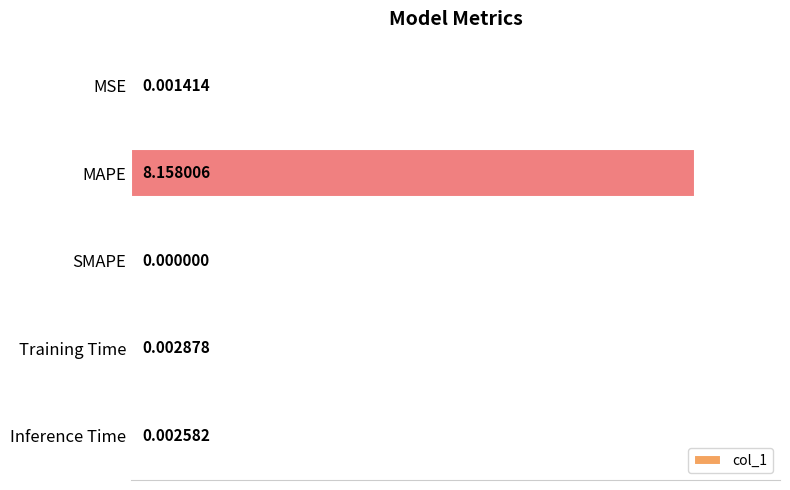

Between MAPE and Training Time, which is larger?

MAPE